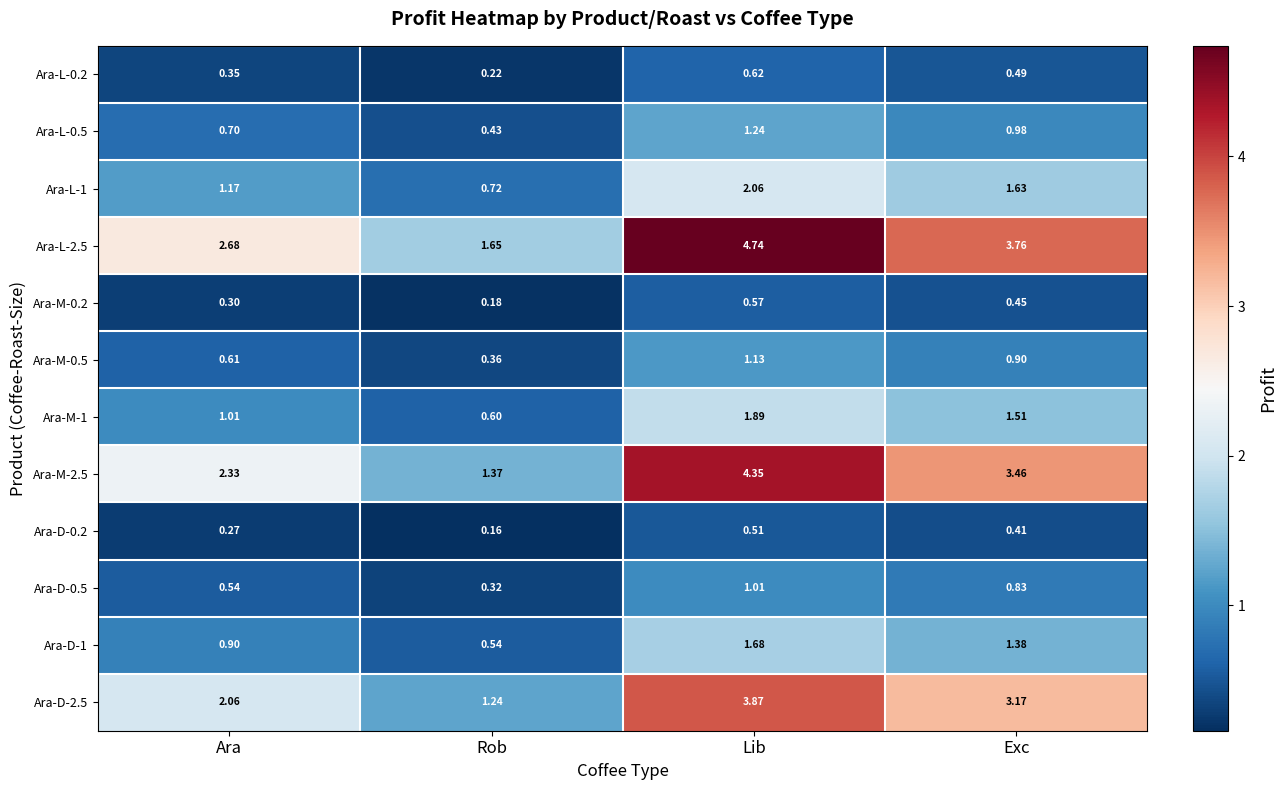

Which category has the lowest value in the Ara-D-2.5 series?

Rob